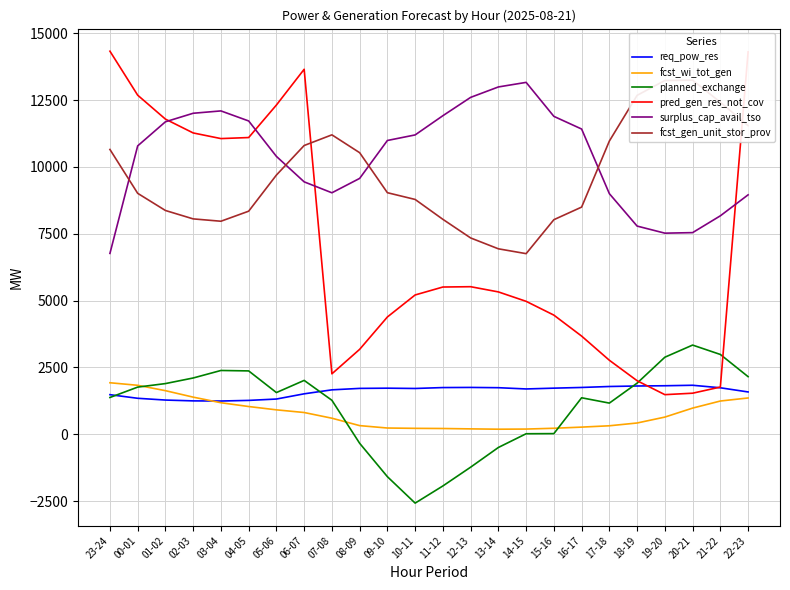

How many distinct data groups are displayed?

6